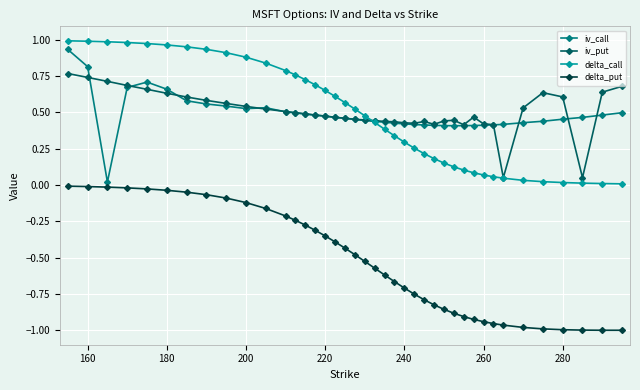

True or false: delta_call and delta_put cross at least once.

False